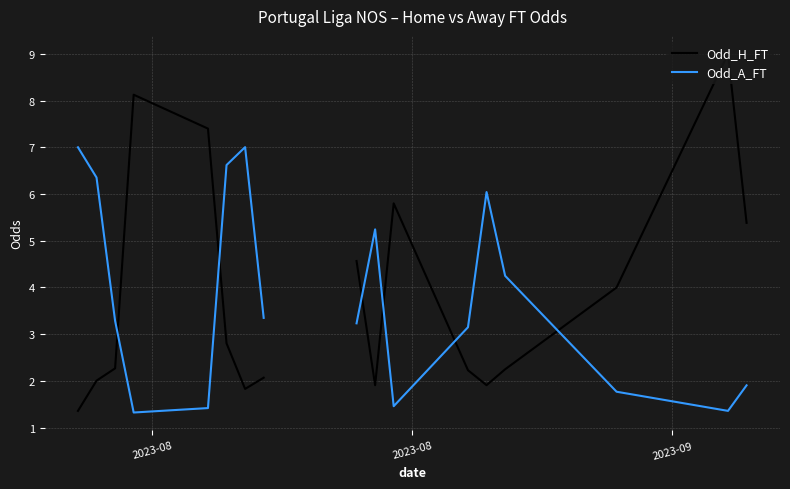

What is the maximum value shown in the chart?

9.0